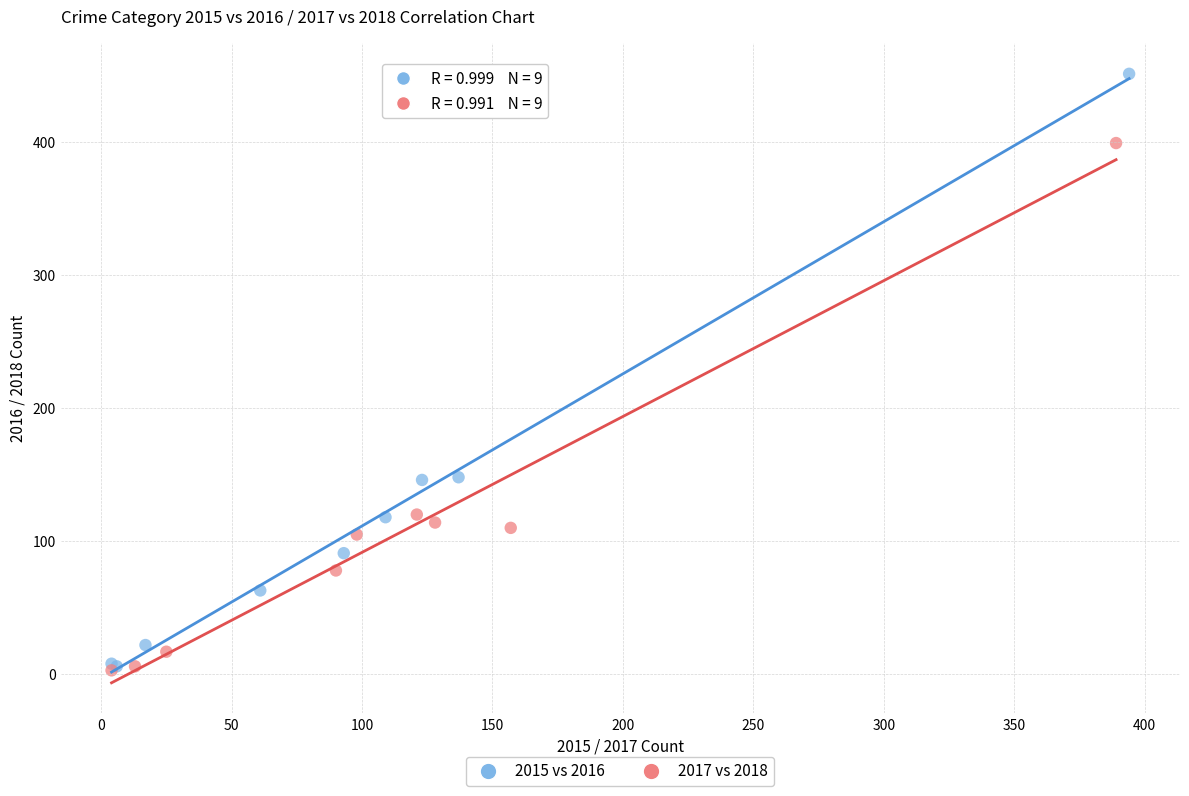

Which series has the widest spread of Y values?

2015 vs 2016